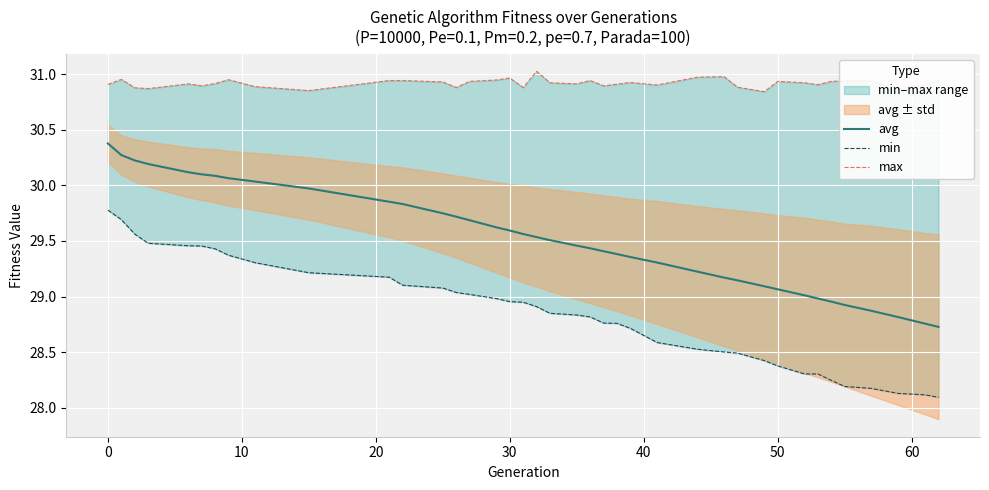

Does the chart display data point markers on the line(s)?

No